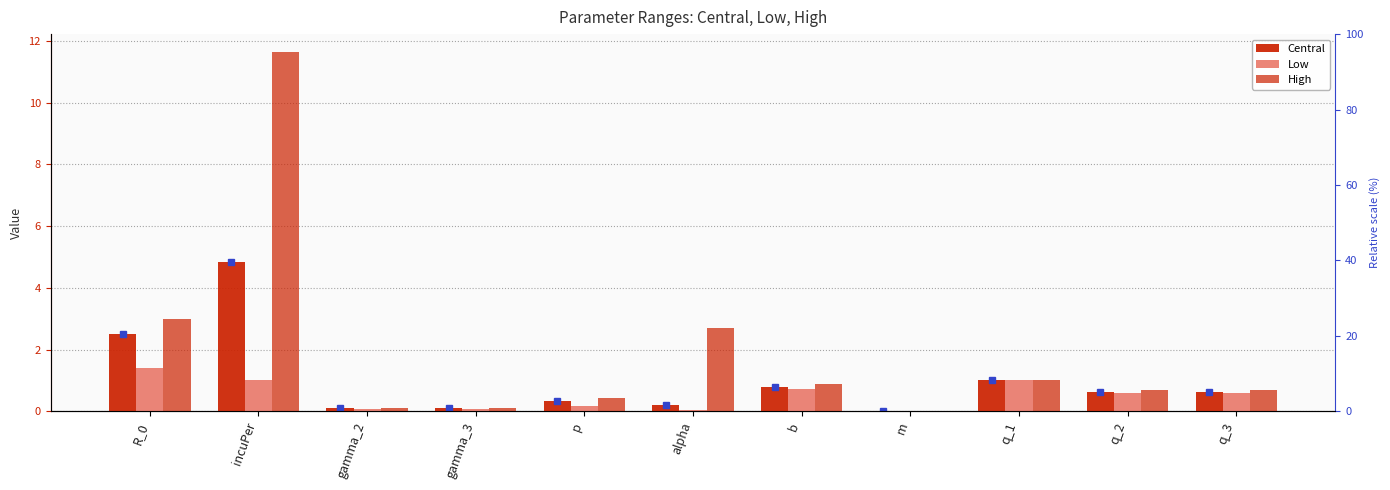

Are the bars horizontal?

No